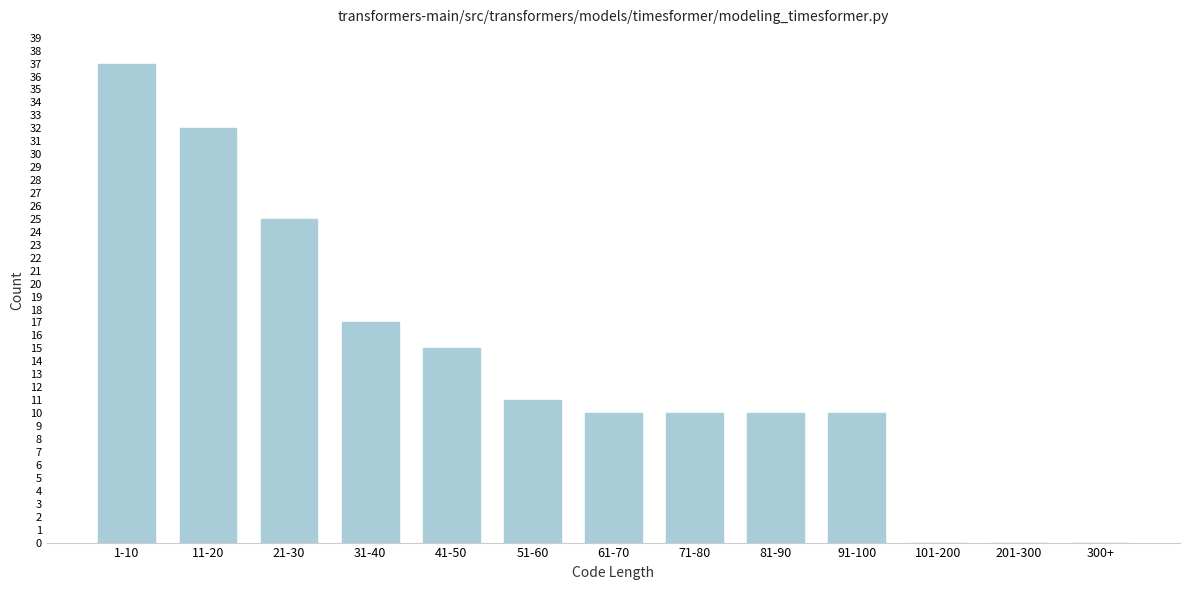

Reading left to right, transcribe all the data shown in this chart.

1-10=37	11-20=32	21-30=25	31-40=17	41-50=15	51-60=11	61-70=10	71-80=10	81-90=10	91-100=10	101-200=0	201-300=0	300+=0